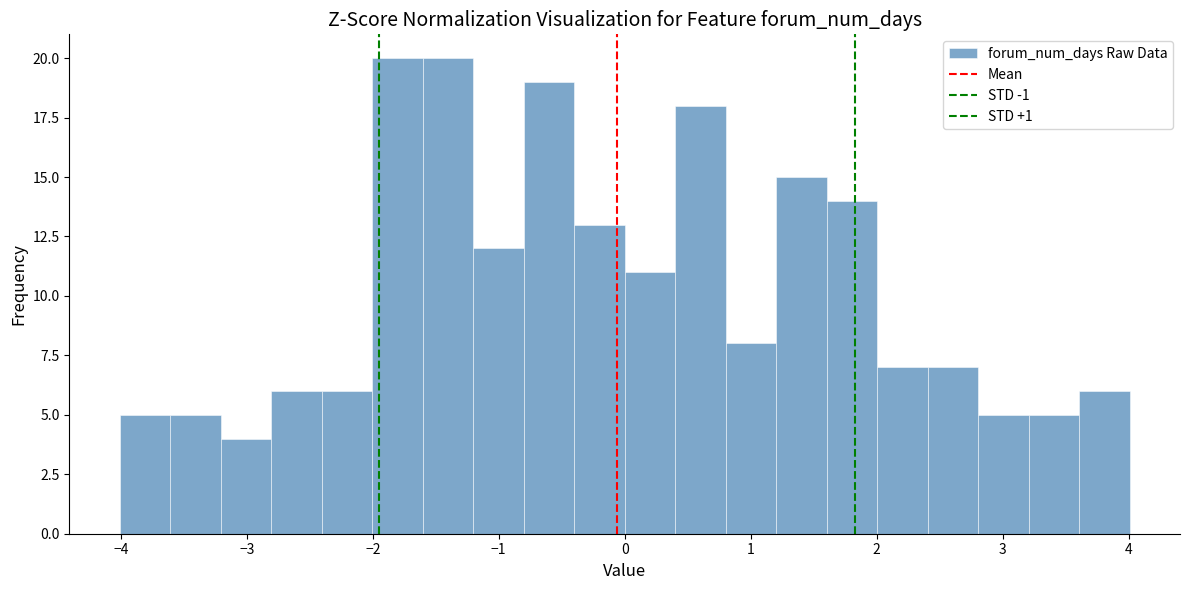

Reading left to right, transcribe this chart: for each bar, give the range it covers on the x-axis and its height. Neither the bar edges nor the heights are printed on the chart, so give them approximately, as read against the axes.

-4.0 to -3.6: 5
-3.6 to -3.2: 5
-3.2 to -2.8: 4
-2.8 to -2.4: 6
-2.4 to -2.0: 6
-2.0 to -1.6: 20
-1.6 to -1.2: 20
-1.2 to -0.8: 12
-0.8 to -0.4: 19
-0.4 to 0.0: 13
0.0 to 0.4: 11
0.4 to 0.8: 18
0.8 to 1.2: 8
1.2 to 1.6: 15
1.6 to 2.0: 14
2.0 to 2.4: 7
2.4 to 2.8: 7
2.8 to 3.2: 5
3.2 to 3.6: 5
3.6 to 4.0: 6